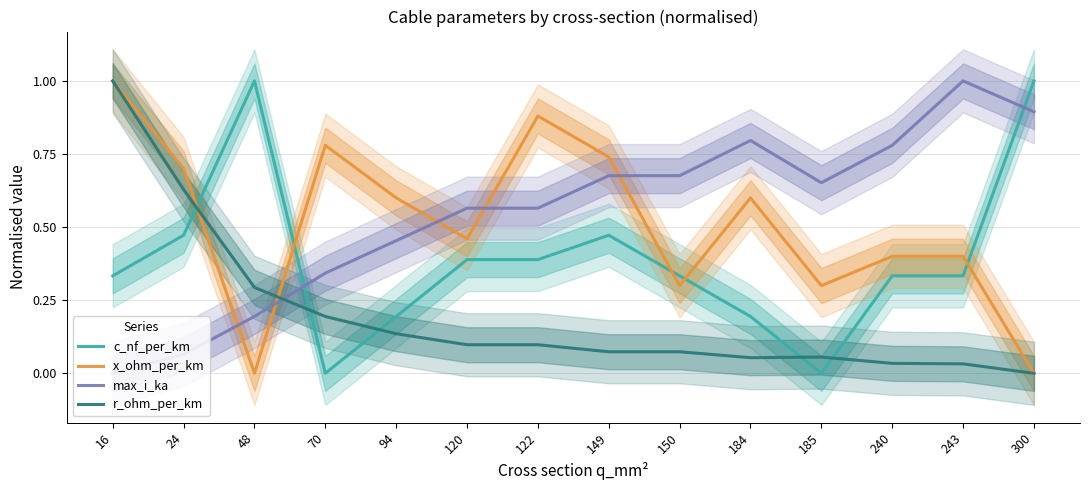

What are all the series names shown in the legend?

c_nf_per_km, x_ohm_per_km, max_i_ka, r_ohm_per_km